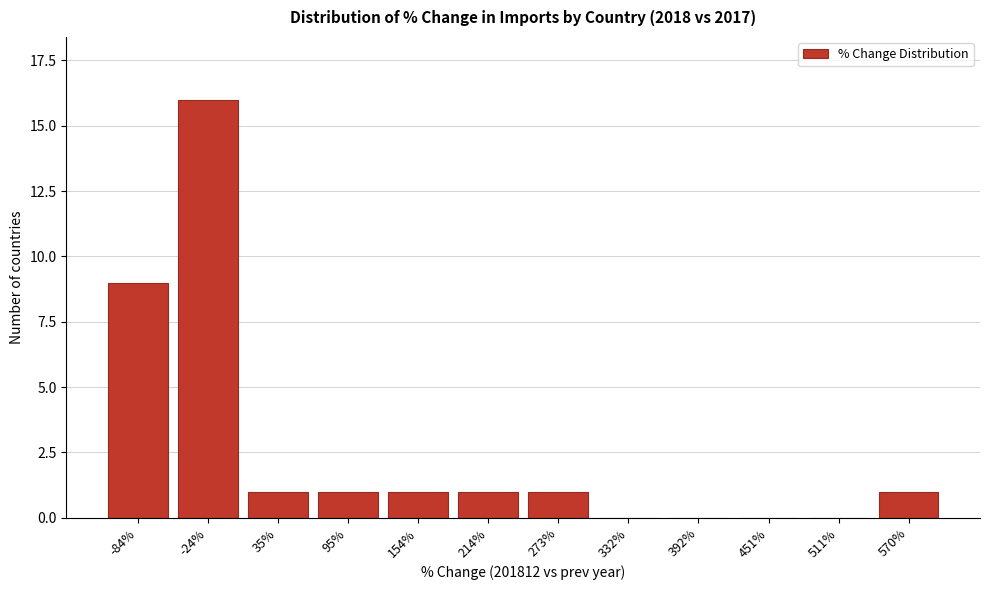

Reading left to right, extract all data points from this chart.

-84%=9	-24%=16	35%=1	95%=1	154%=1	214%=1	273%=1	332%=0	392%=0	451%=0	511%=0	570%=1